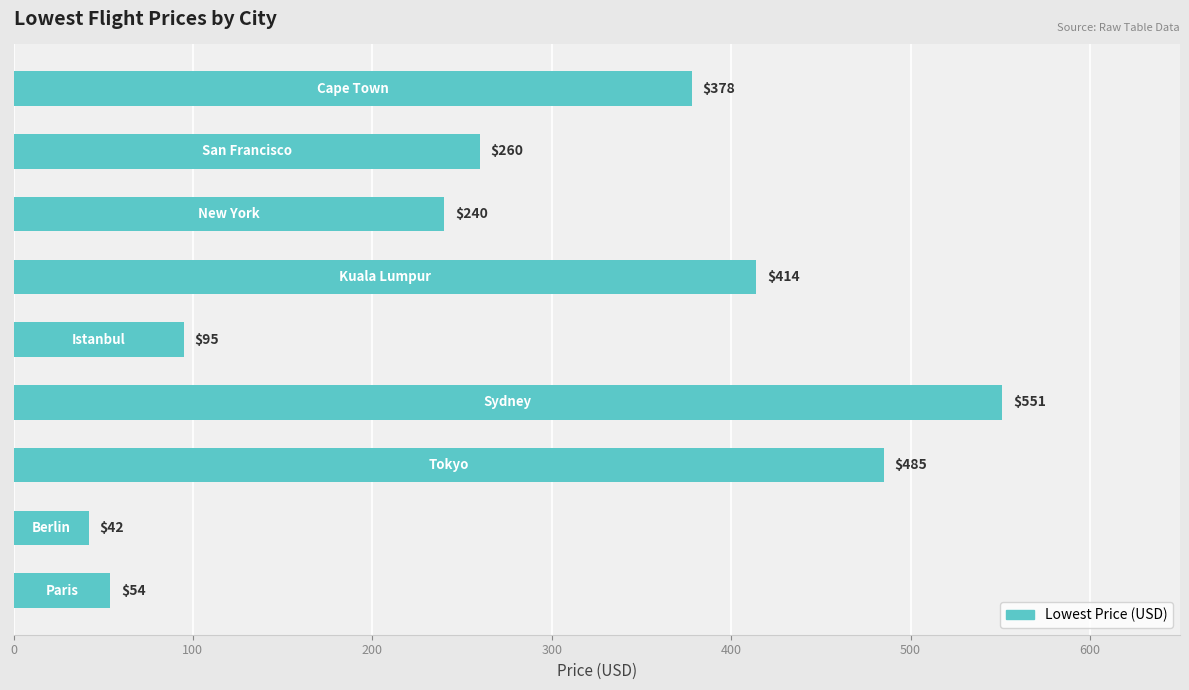

What is the average value?

280